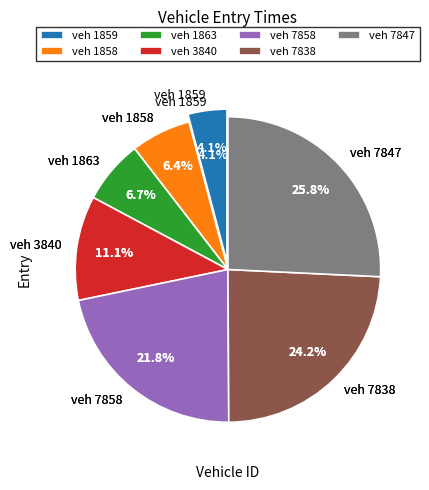

To the nearest percent, what is the combined percentage of 1863 and 3840?

18%